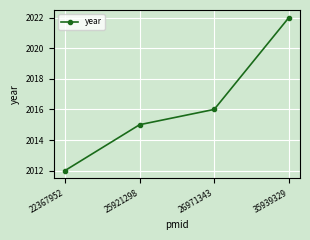

Rank the categories by value from lowest to highest.

22367952, 25921298, 26971343, 35939329